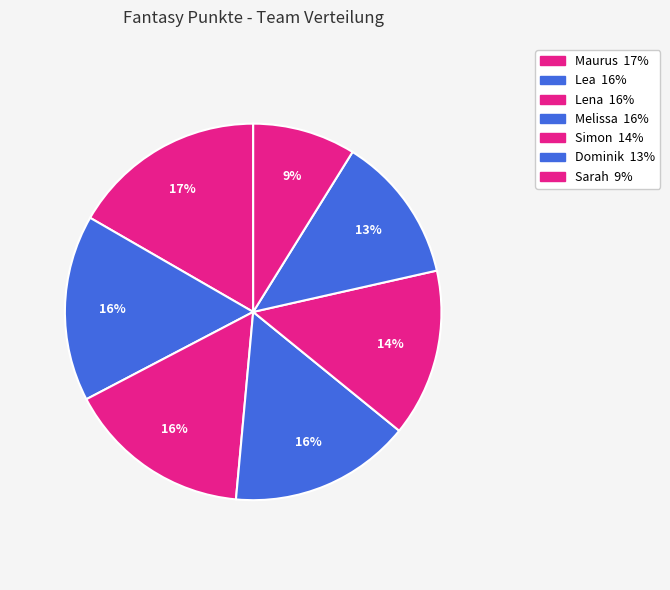

How many segments does this pie chart have?

7